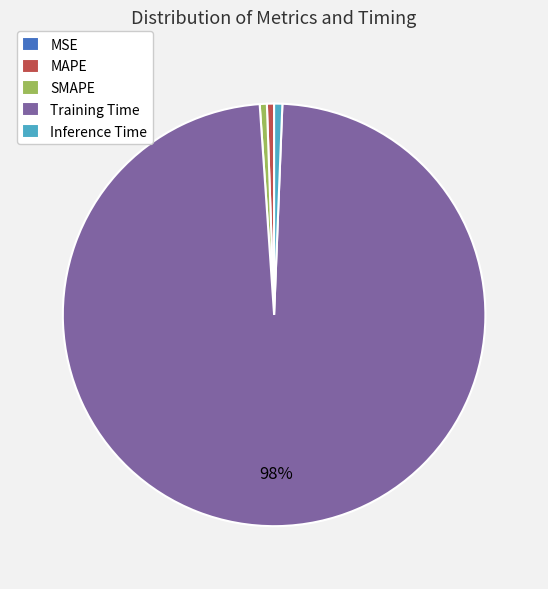

Which category has the biggest portion of the pie?

Training Time